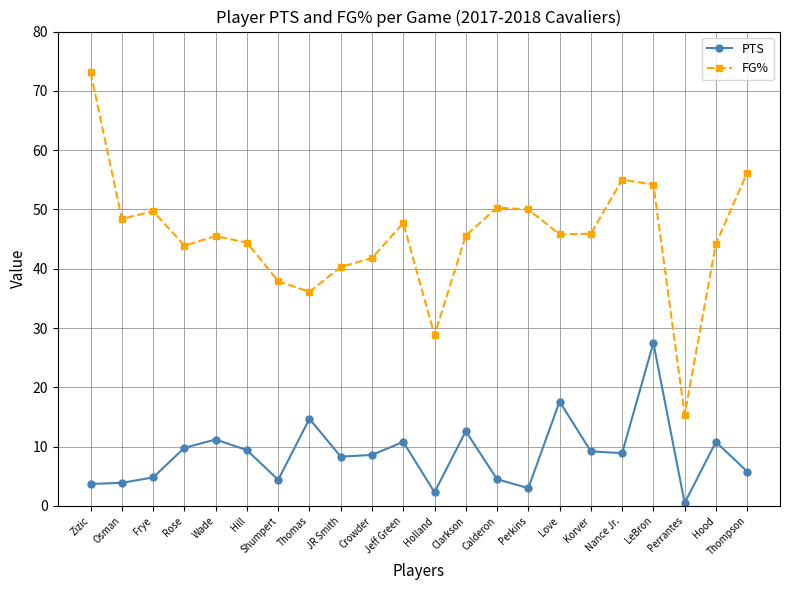

Is this an area chart (filled region under the line)?

No